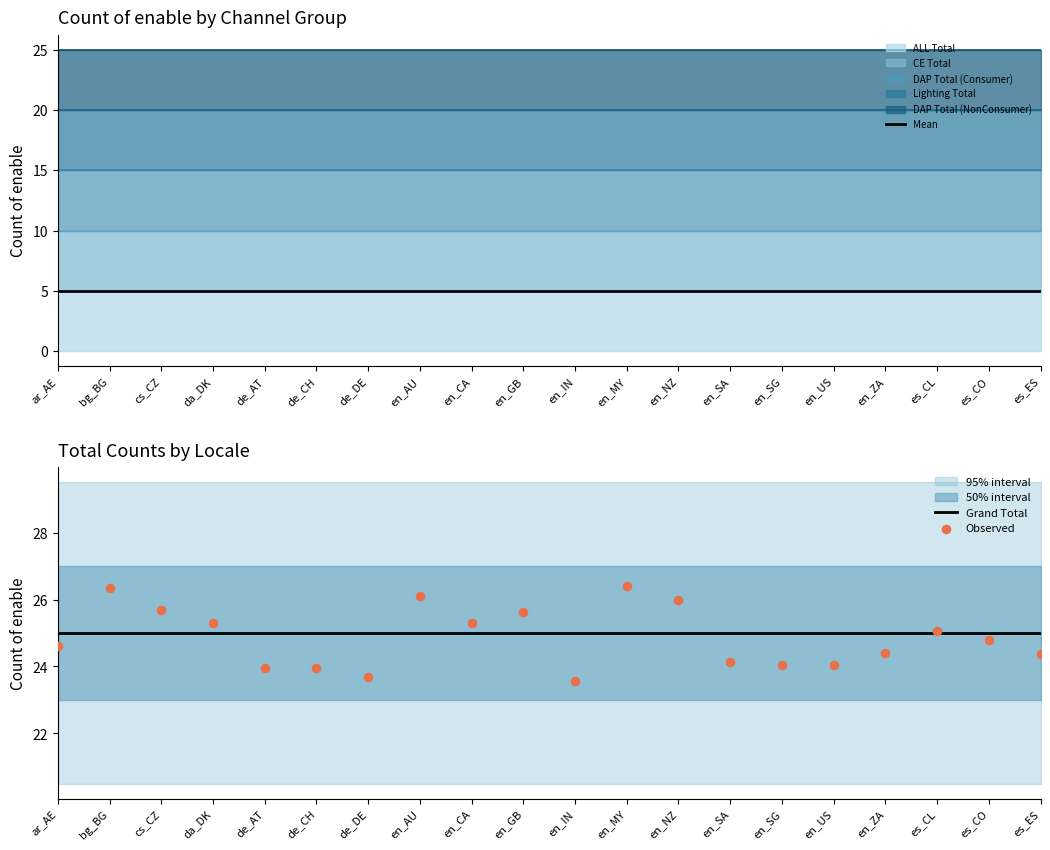

At how many categories does at least one series exceed 24?

20